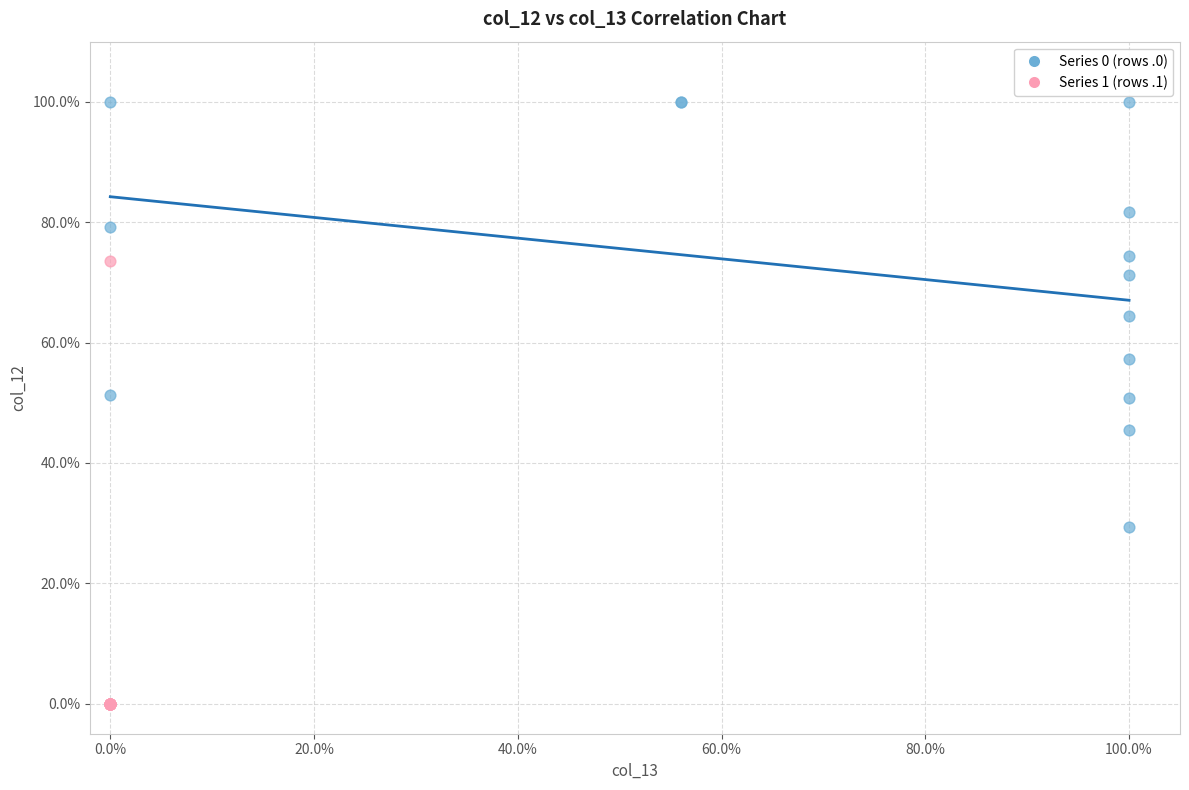

Which series contains the lowest Y value?

Series 1 (rows .1)